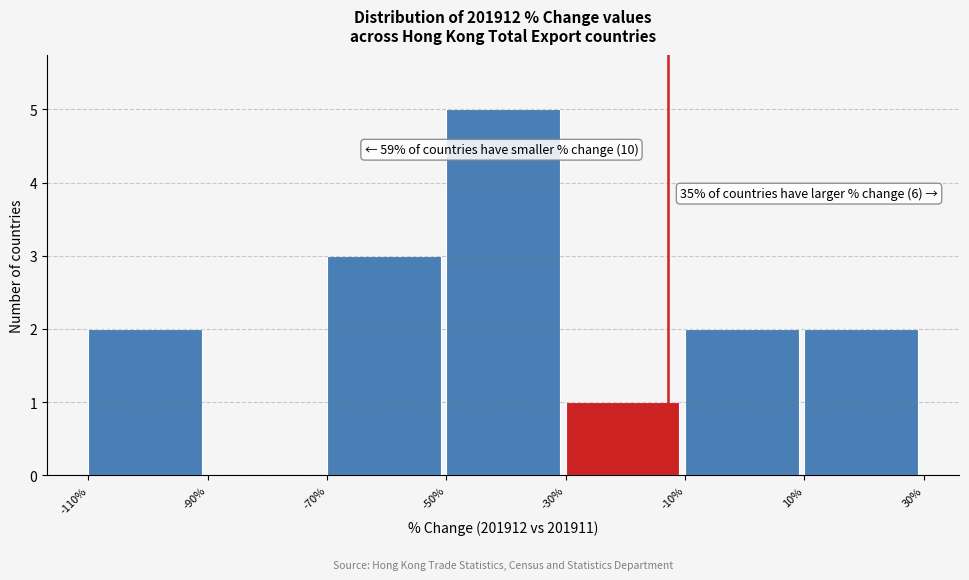

Over which range of the x-axis is the bar tallest?

-50% to -30%